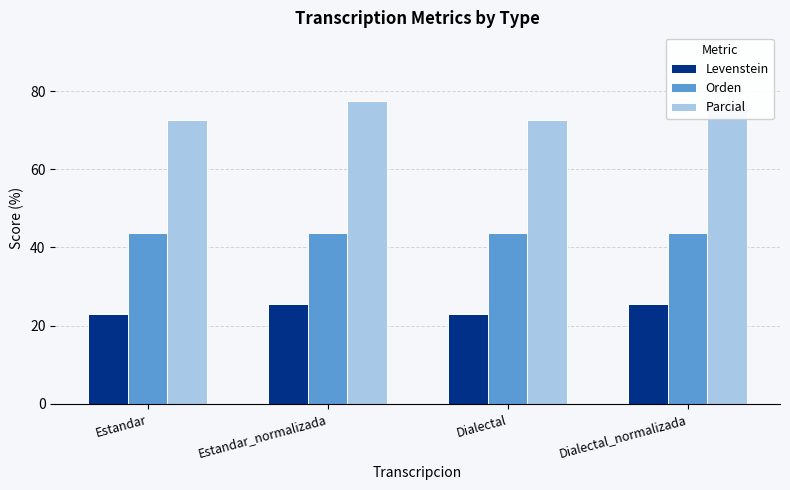

List the labels in order of Parcial value, largest first.

Estandar_normalizada, Dialectal_normalizada, Estandar, Dialectal